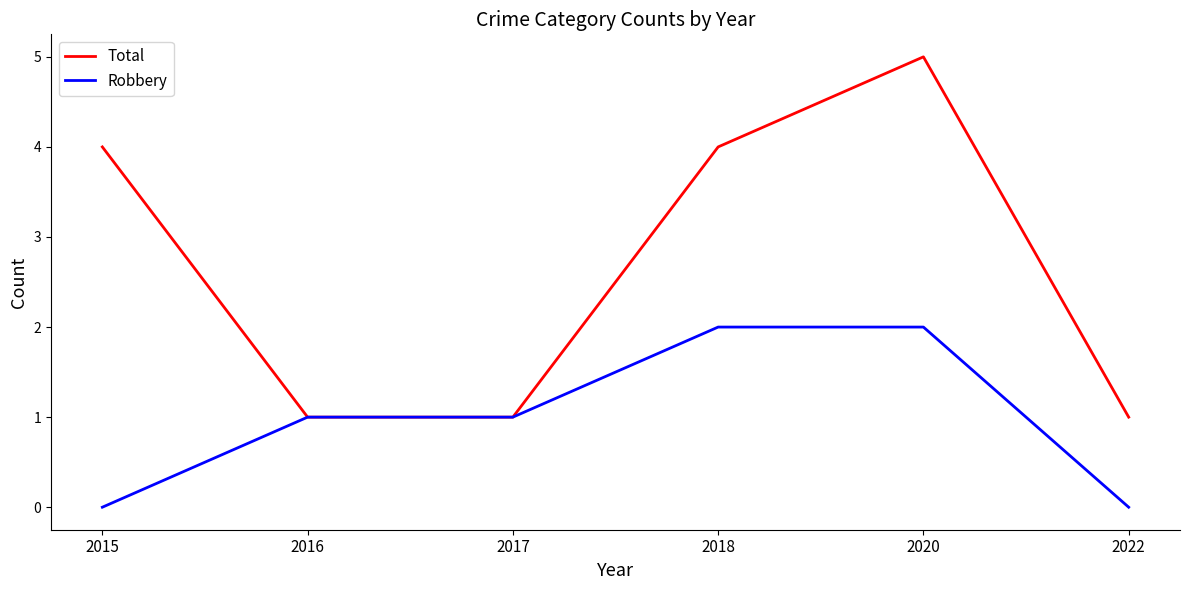

Rank the series by their maximum value, from highest to lowest.

Total, Robbery